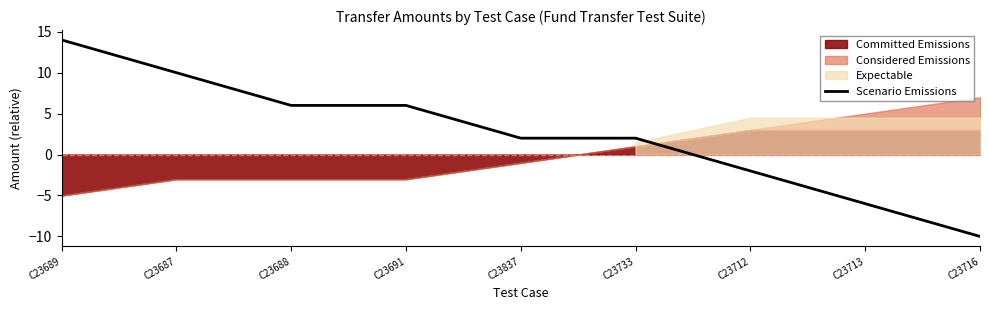

Does the chart display data point markers on the line(s)?

No